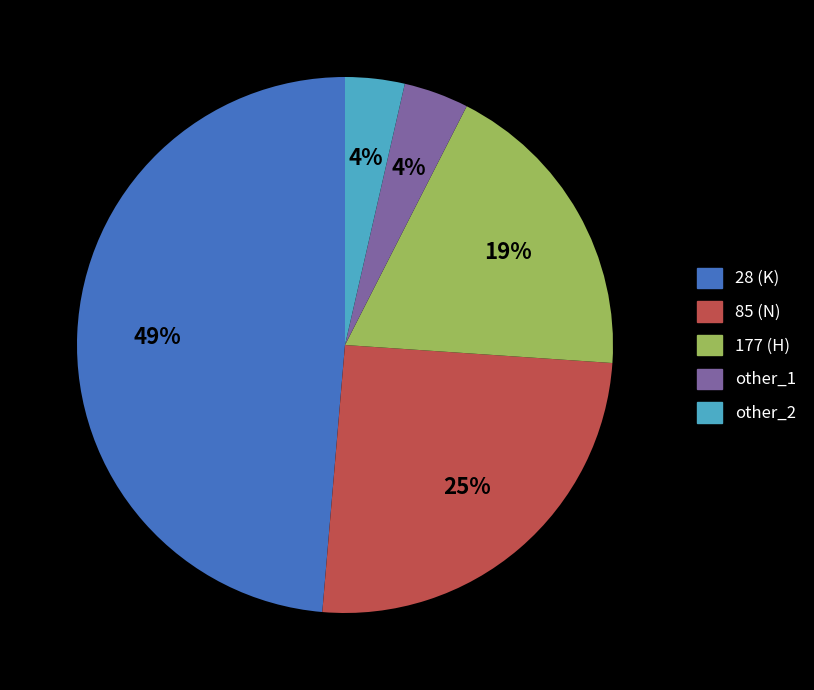

Is the sum of other_2 and 28 (K) greater than half?

Yes